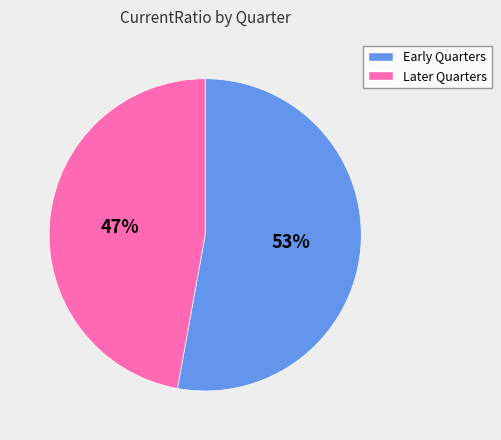

Is there a majority slice in this chart?

Yes